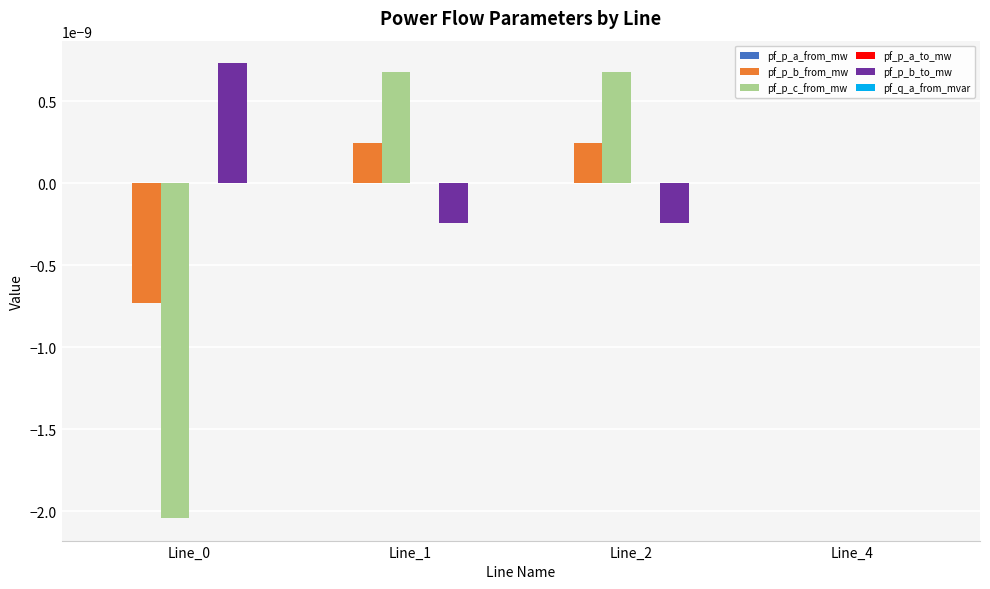

Is it true that pf_p_b_to_mw equals -0.0 at Line_2?

True